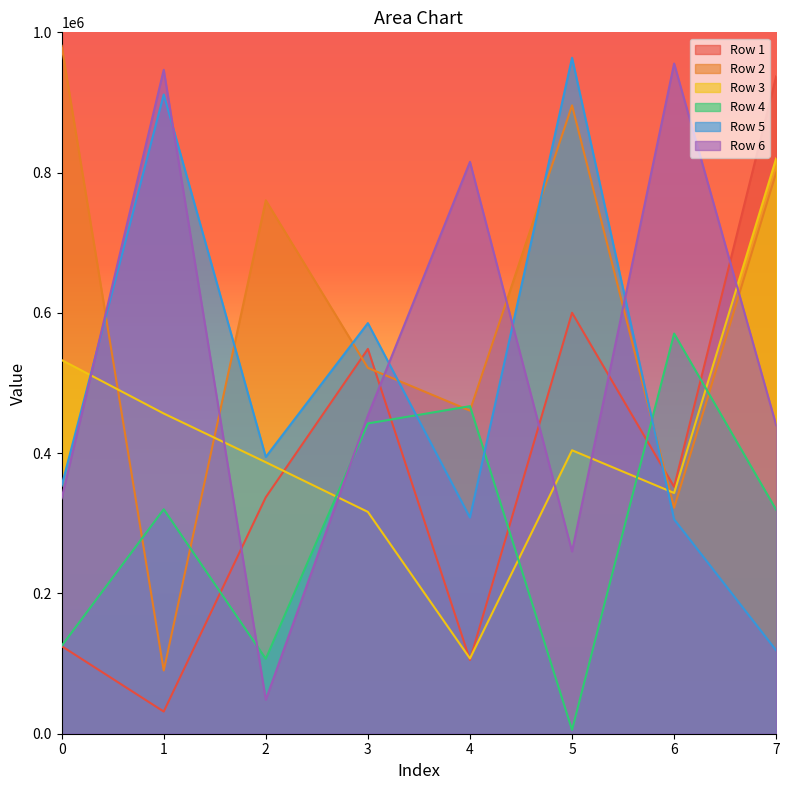

How many interior local valleys does the Row 3 series have?

2